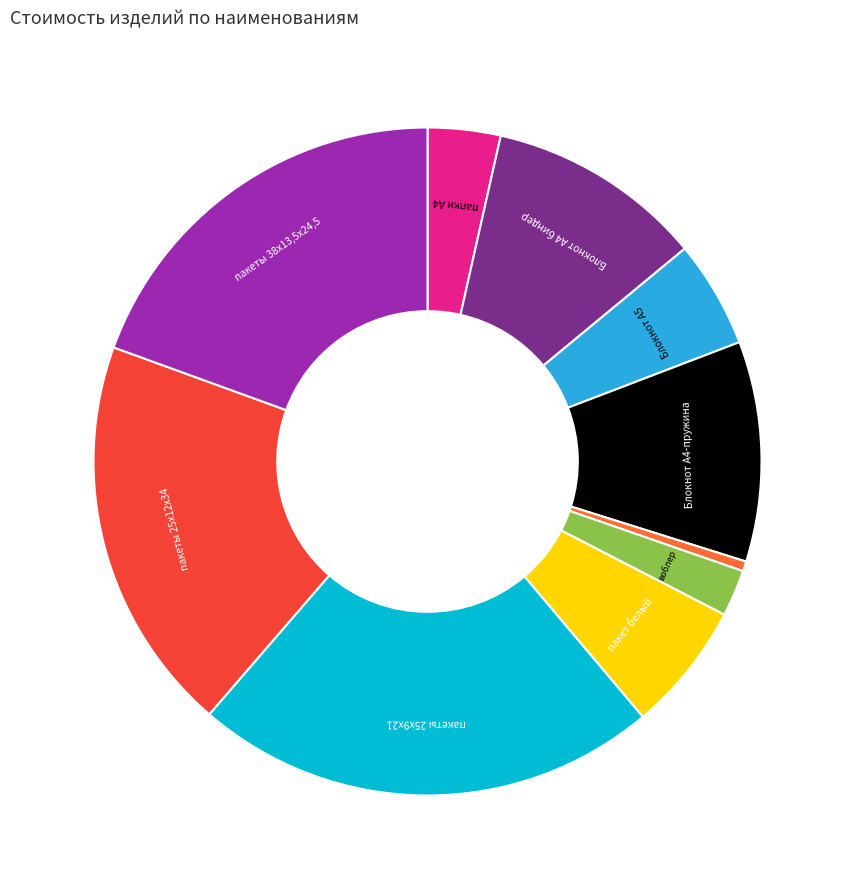

Is there any slice that represents more than half of the pie?

No